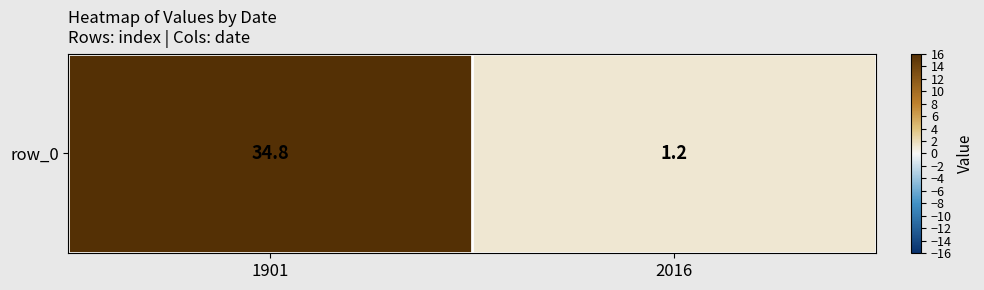

Reading right to left, what are all the values shown in this chart?

2016=1.2	1901=34.8